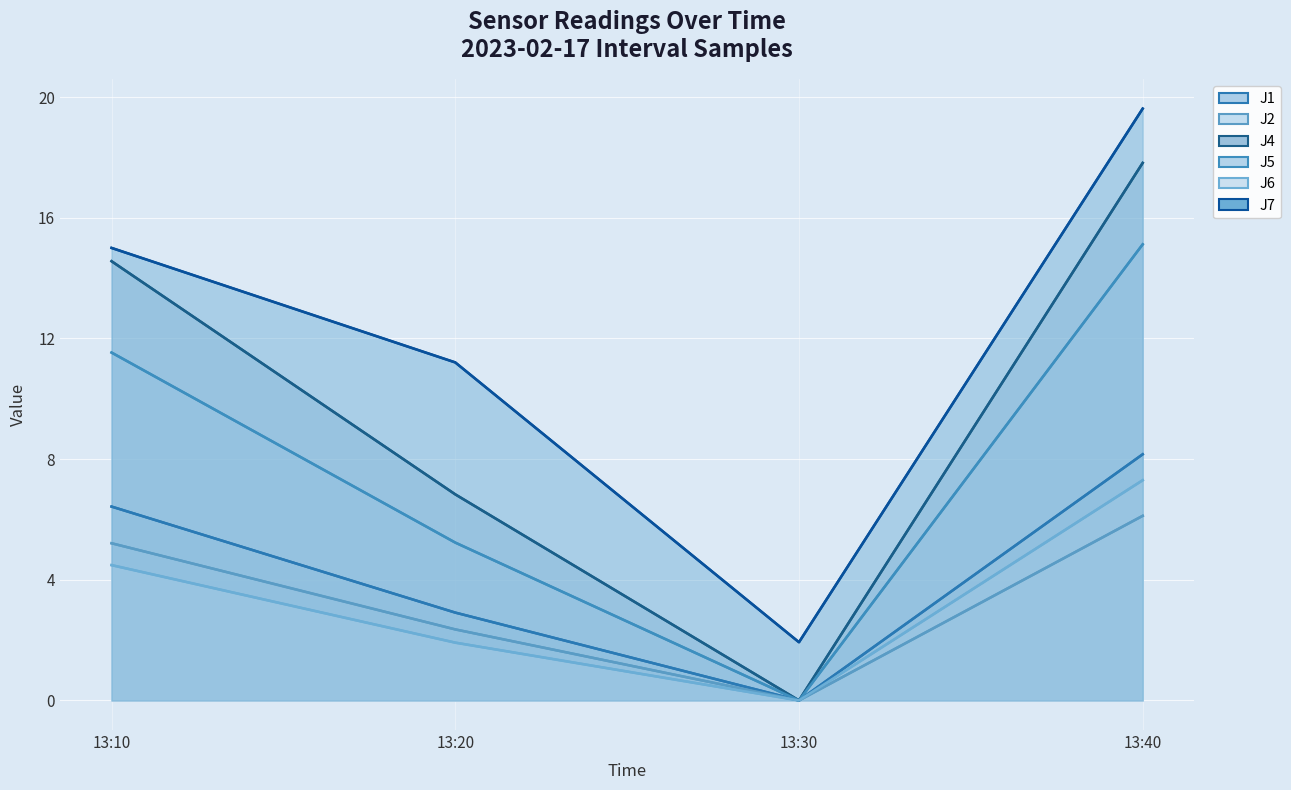

What is the difference between the J6 values at 13:30 and 13:20?

1.9